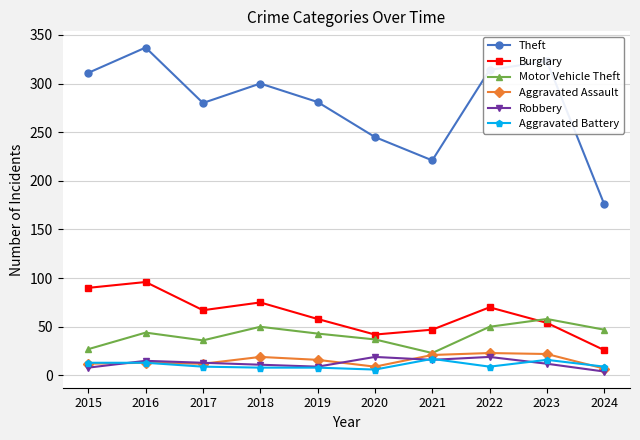

List the labels in order of Burglary value, largest first.

2016, 2015, 2018, 2022, 2017, 2019, 2023, 2021, 2020, 2024